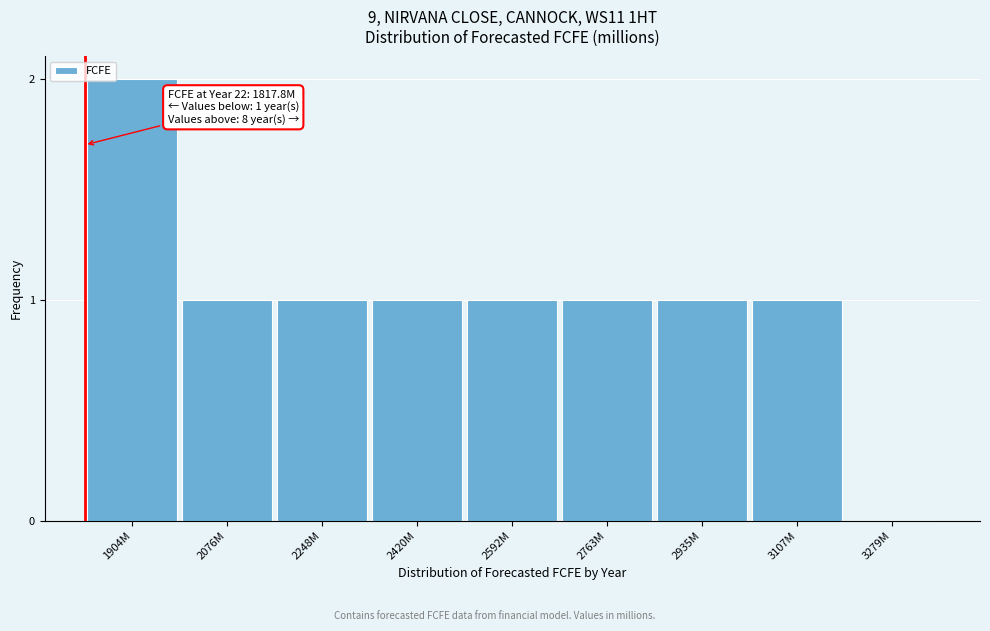

Reading left to right, extract all data points from this chart.

1904M=2	2076M=1	2248M=1	2420M=1	2592M=1	2763M=1	2935M=1	3107M=1	3279M=0